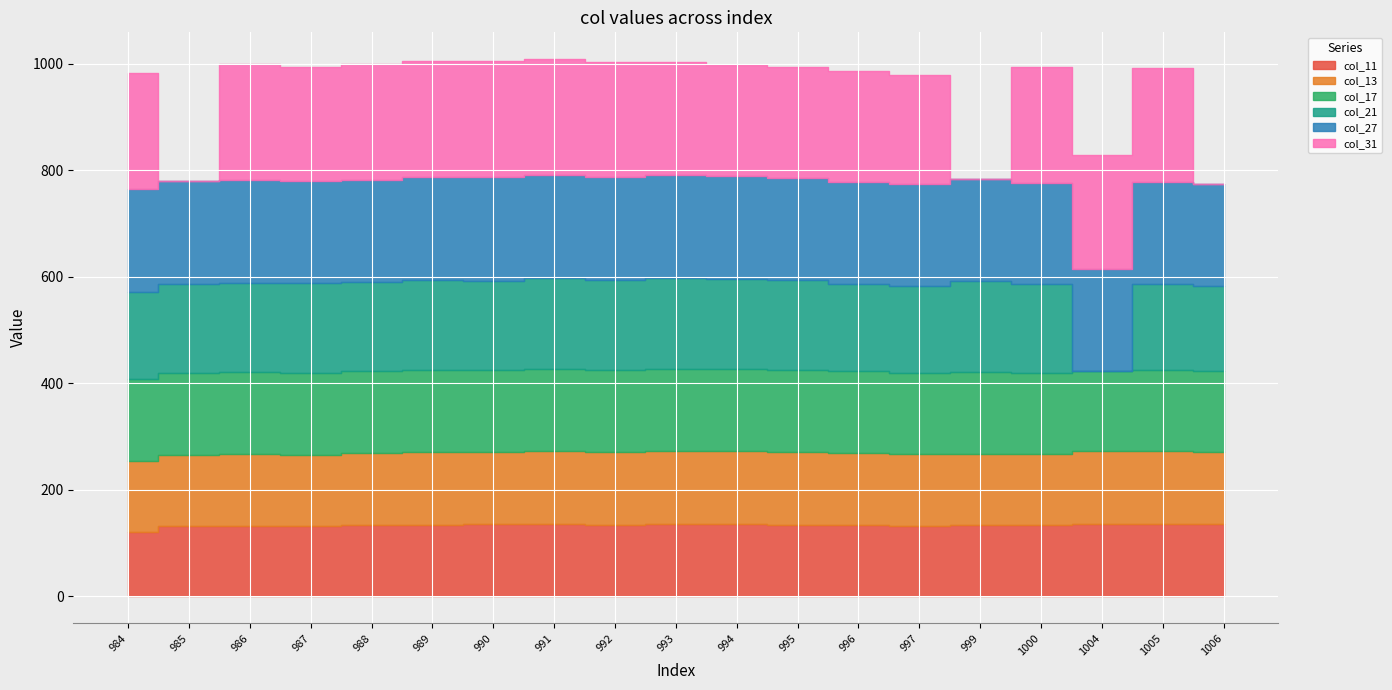

Count the number of data series in this chart.

6